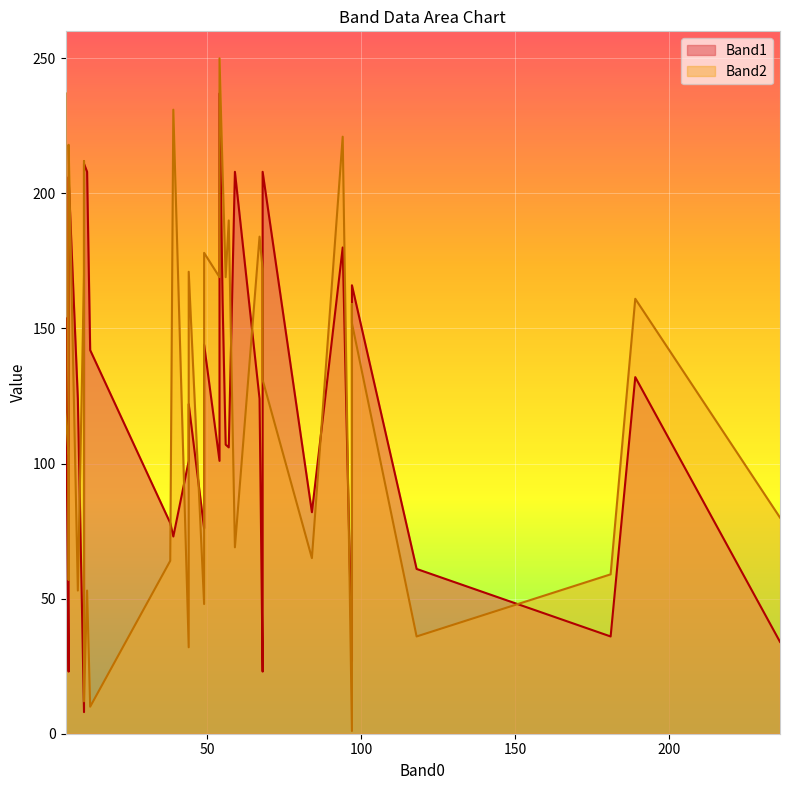

Rank the categories by Band2 value from lowest to highest.

97, 12, 10, 44, 118, 49, 11, 8, 5, 181, 38, 84, 59, 236, 5, 4, 68, 97, 97, 68, 189, 5, 56, 54, 10, 44, 68, 10, 49, 10, 67, 57, 5, 55, 10, 5, 94, 39, 4, 54